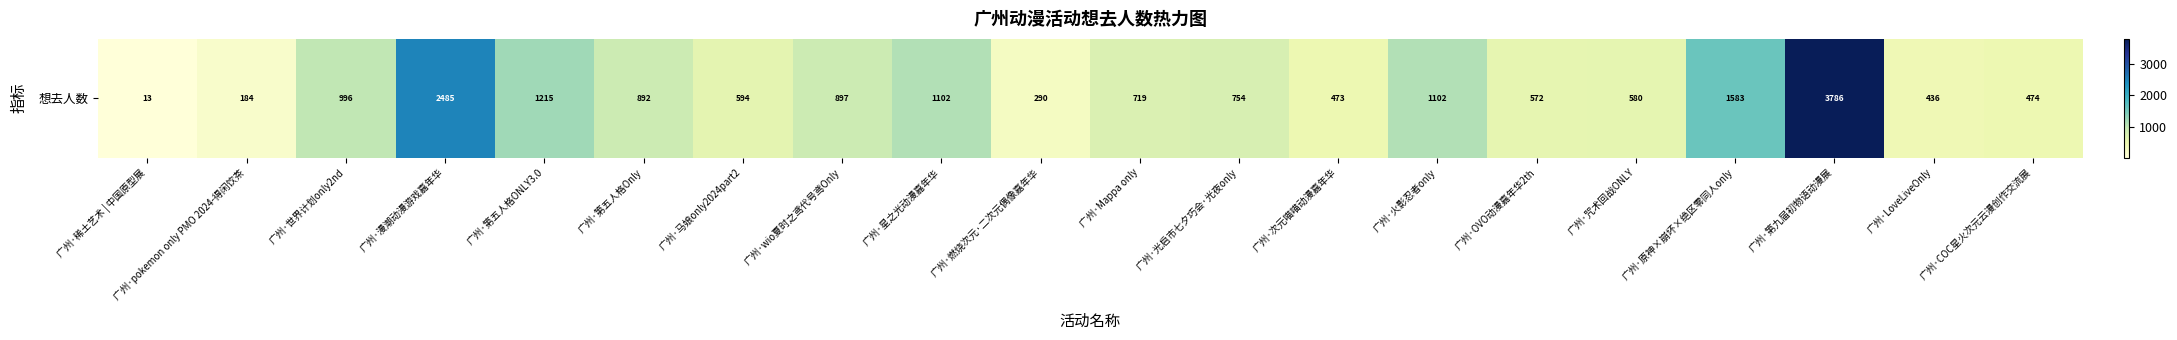

What is the change in value from 广州·wio夏时之鸢代号鸢Only to 广州·OVO动漫嘉年华2th?

-325